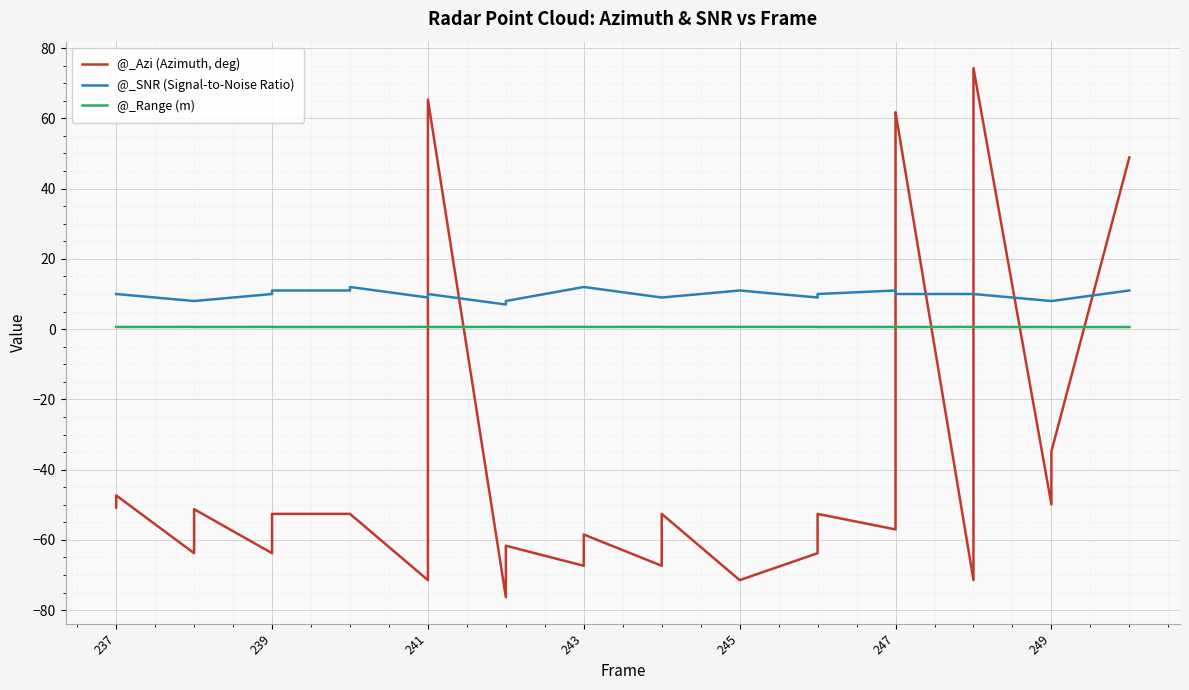

Is it true that @_SNR (Signal-to-Noise Ratio) equals 11.0 at 245?

True